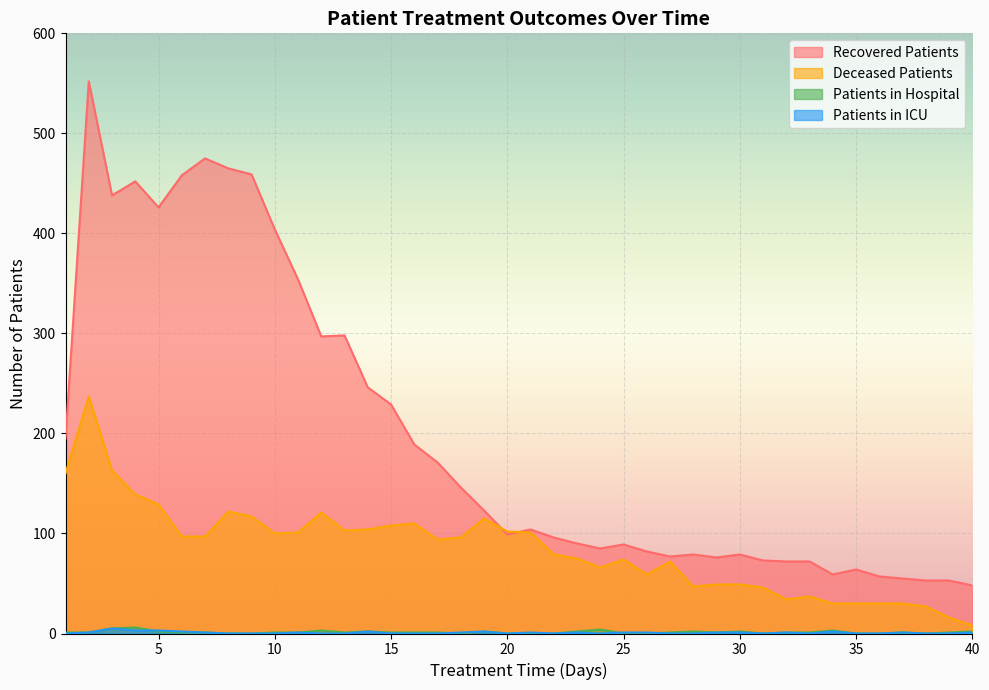

How many lines are shown in the chart?

4